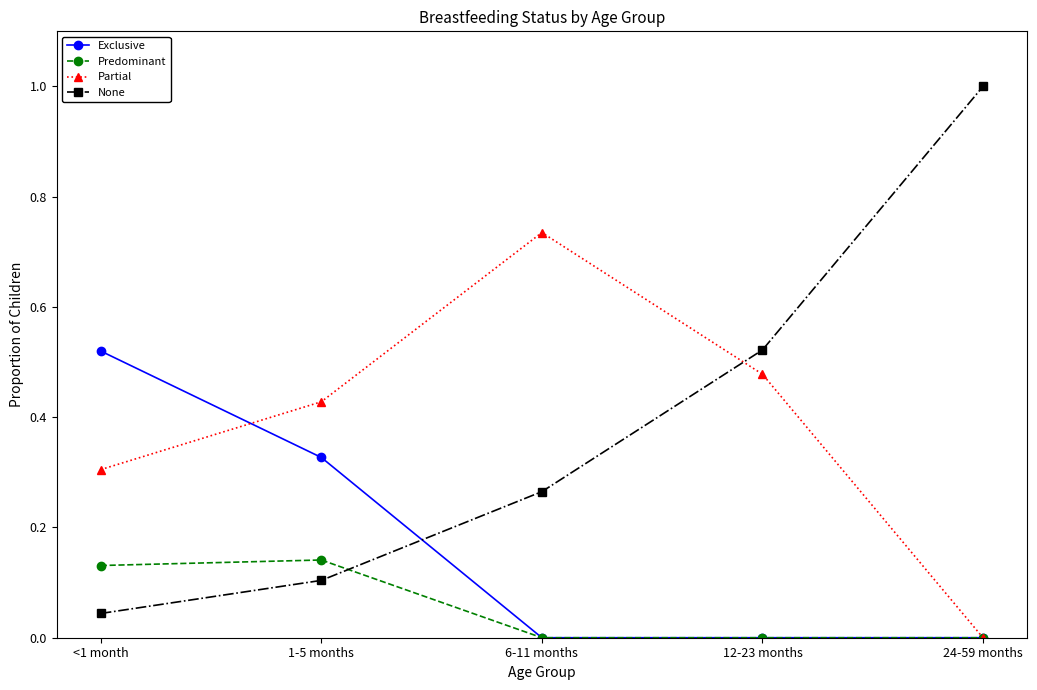

Count the number of data series in this chart.

4